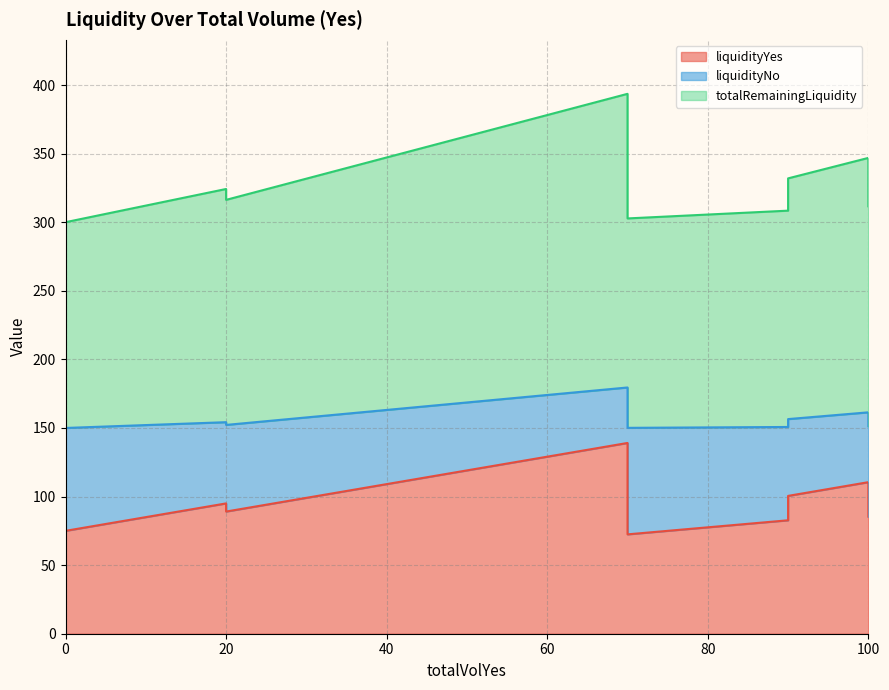

What is the minimum value for liquidityYes?

72.4